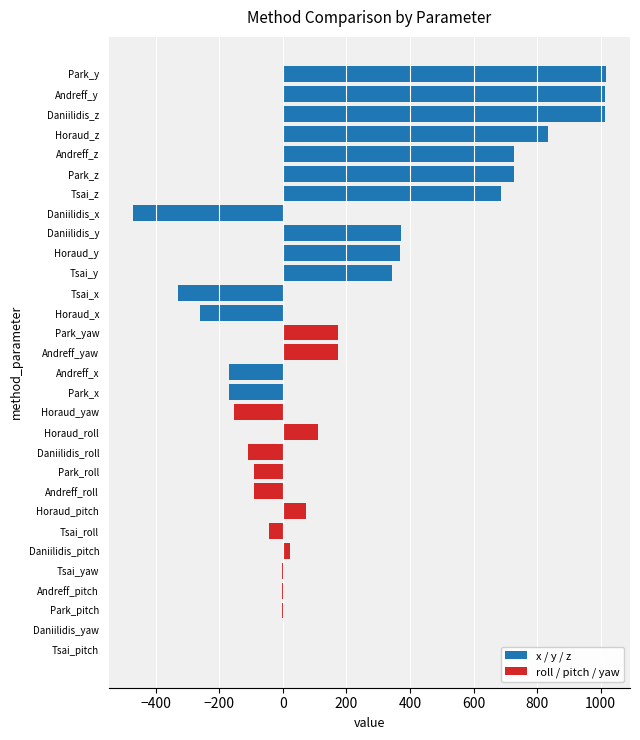

What is the value of the y bar at the 3rd from the left?

368.6